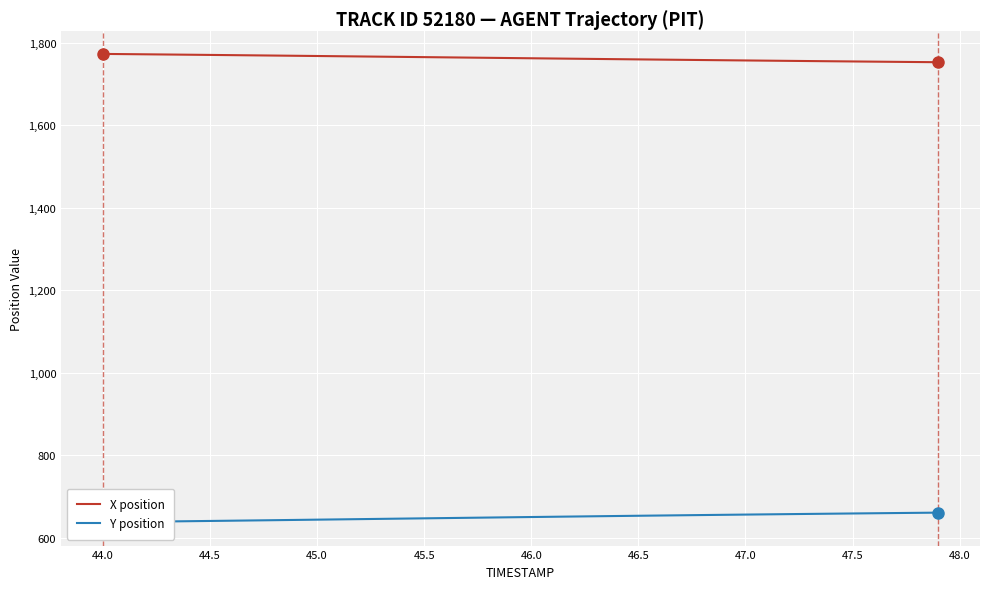

What is the lowest value of the X position series?

1753.1